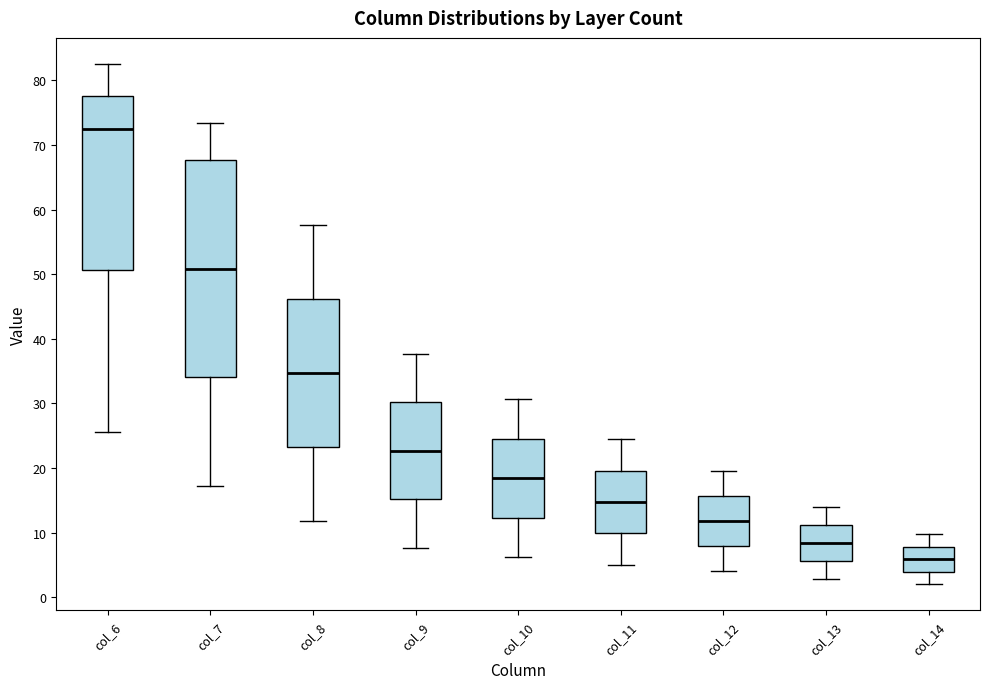

Comparing the boxes themselves (not the whiskers), which one is the tallest?

col_7